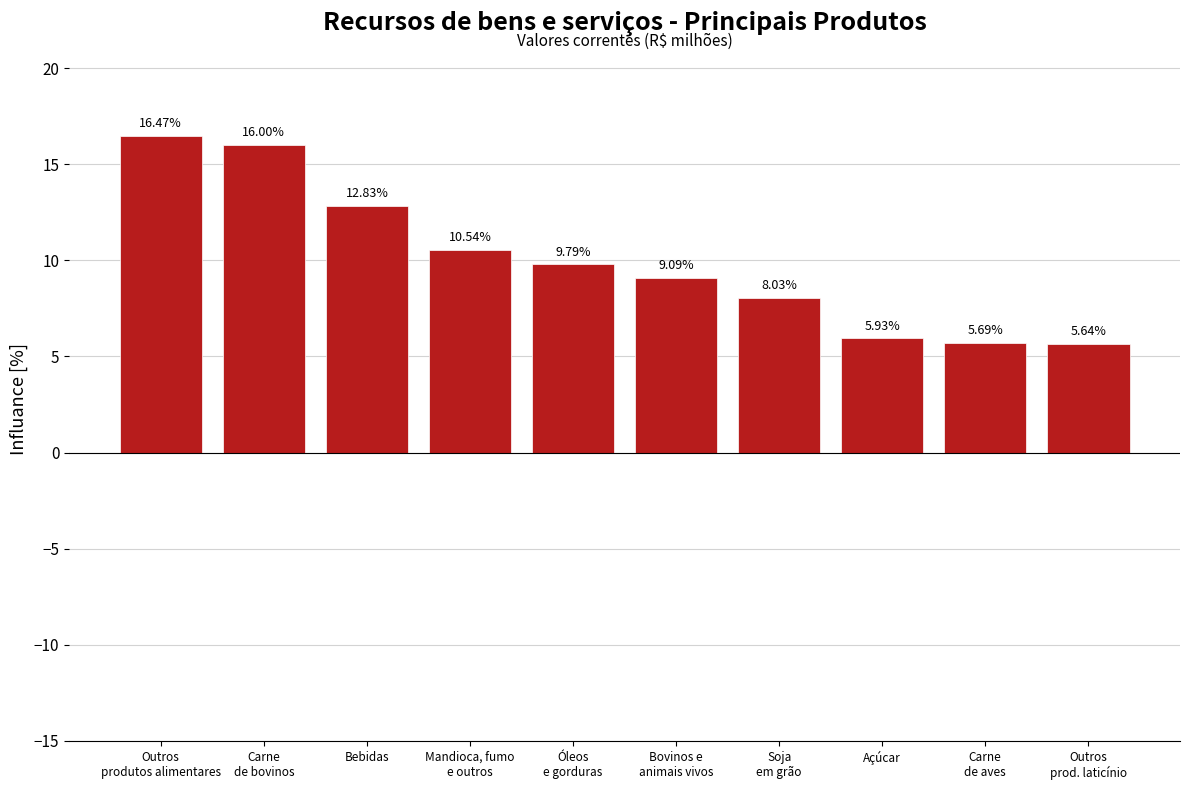

How many series are shown in this chart?

1